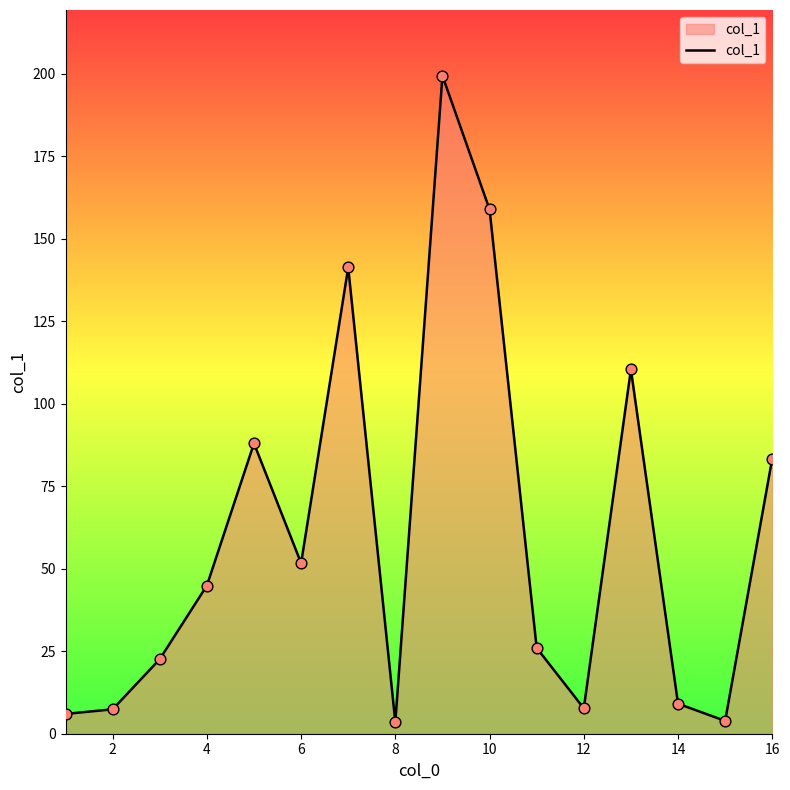

What is the difference between the maximum and minimum values?

195.9